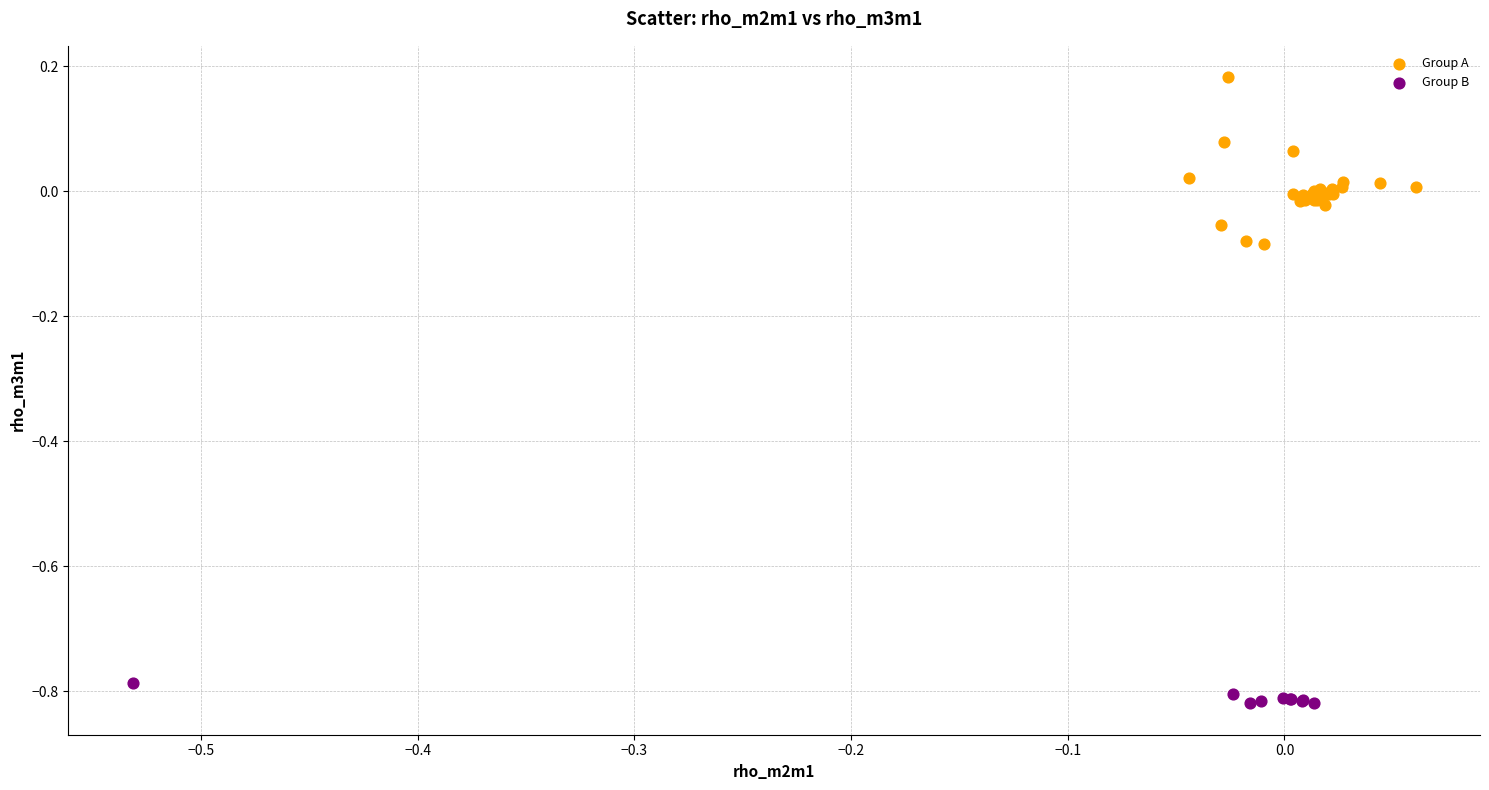

What are all the series names shown in the legend?

Group A, Group B